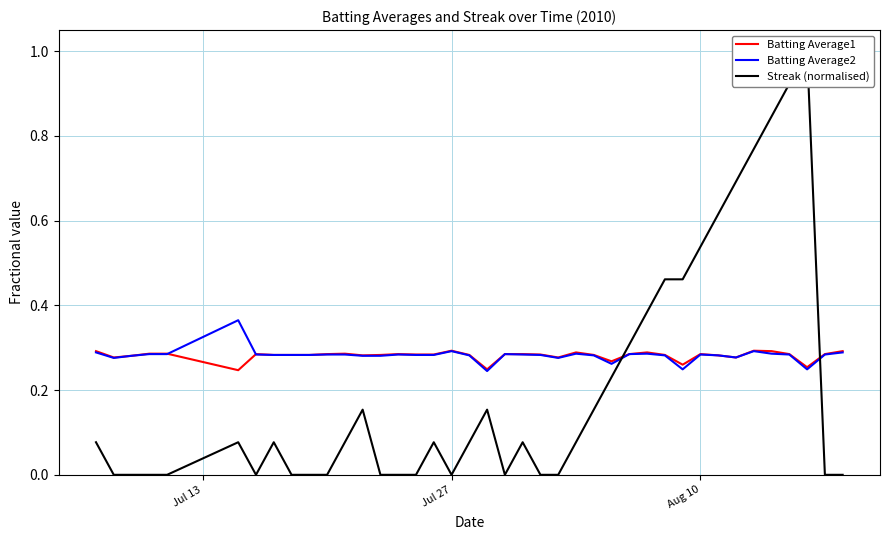

At how many categories does at least one series exceed 0?

40